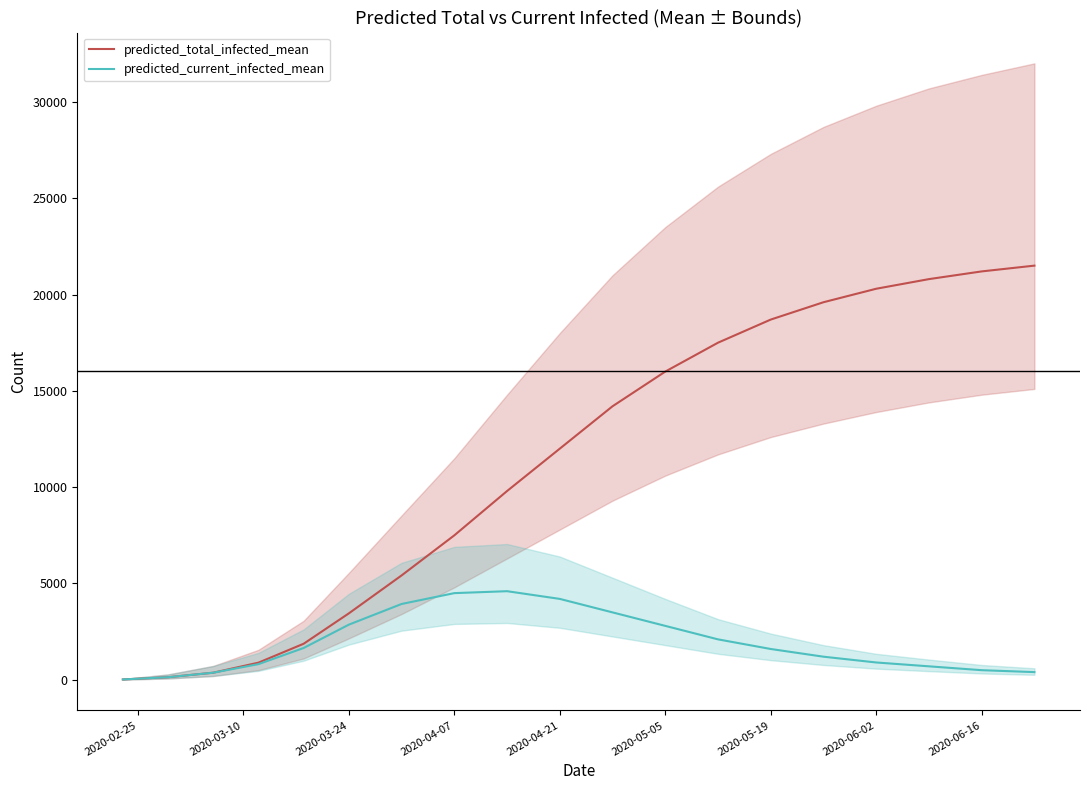

What is the label of the 18th point from the right?

2020-03-10